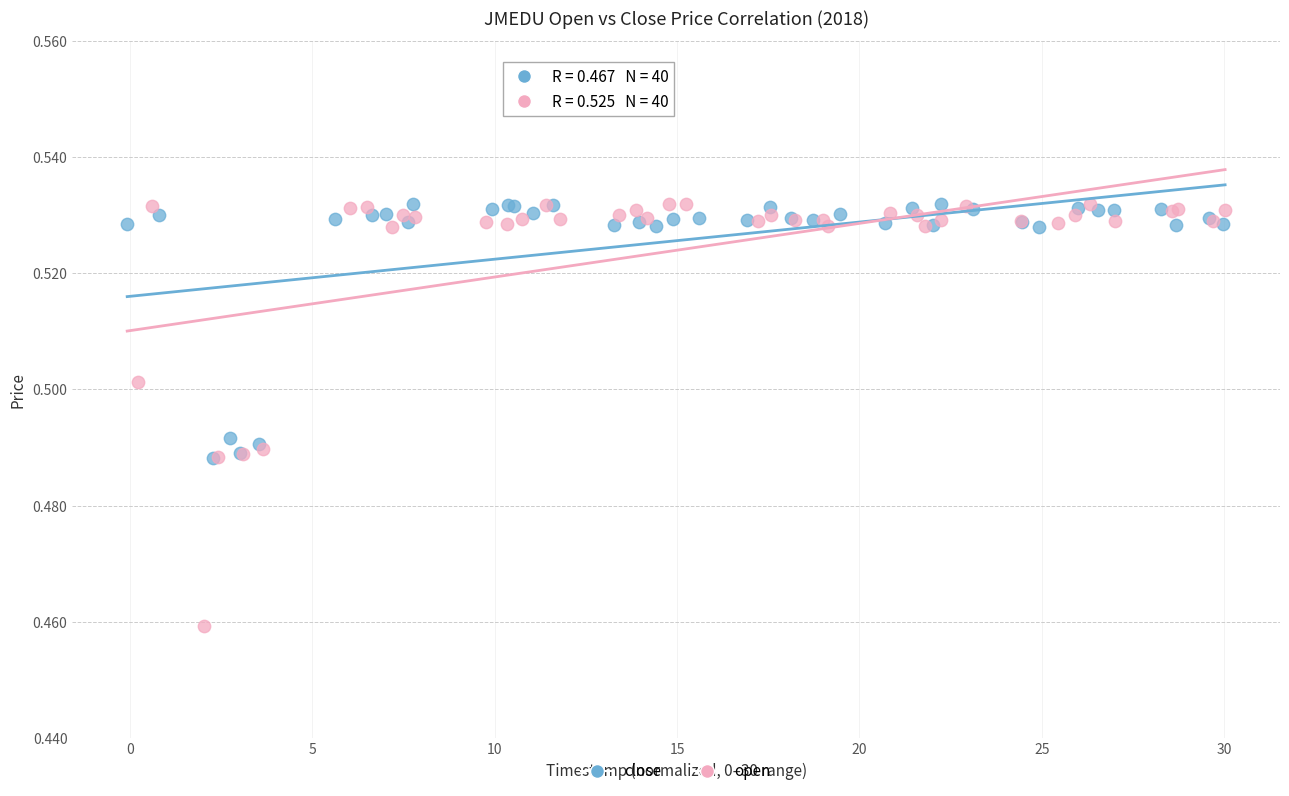

Which series has the widest spread of Y values?

open